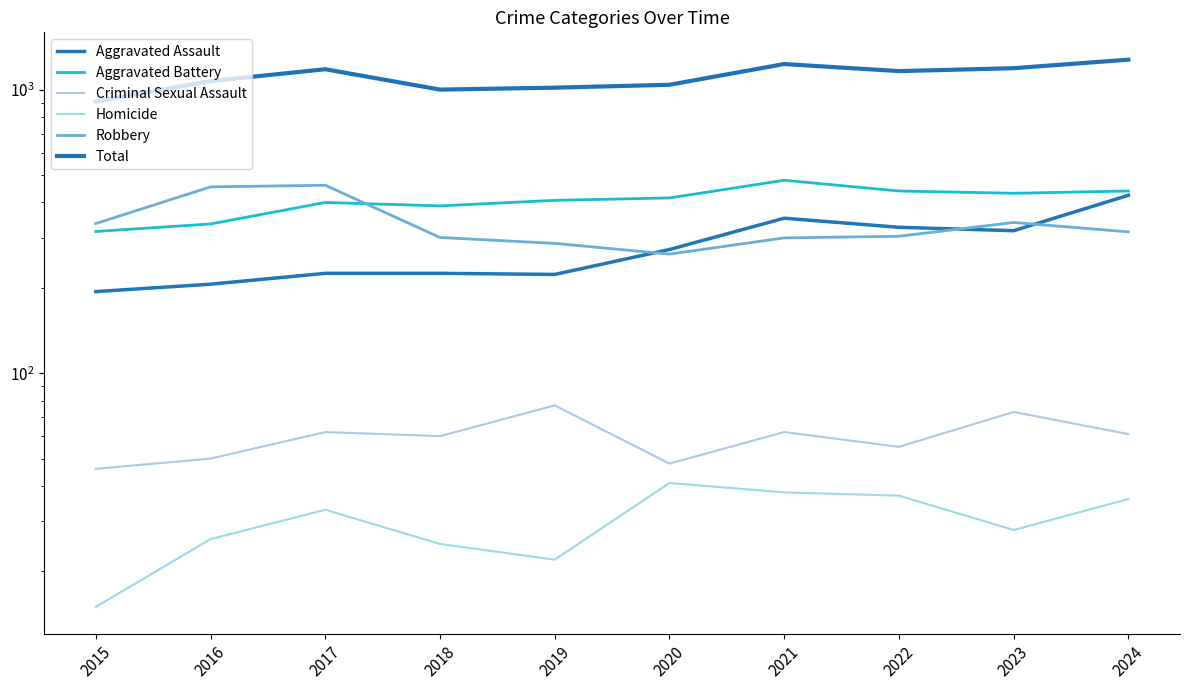

What value does the Aggravated Assault series have at 2024, to the nearest 50?

400